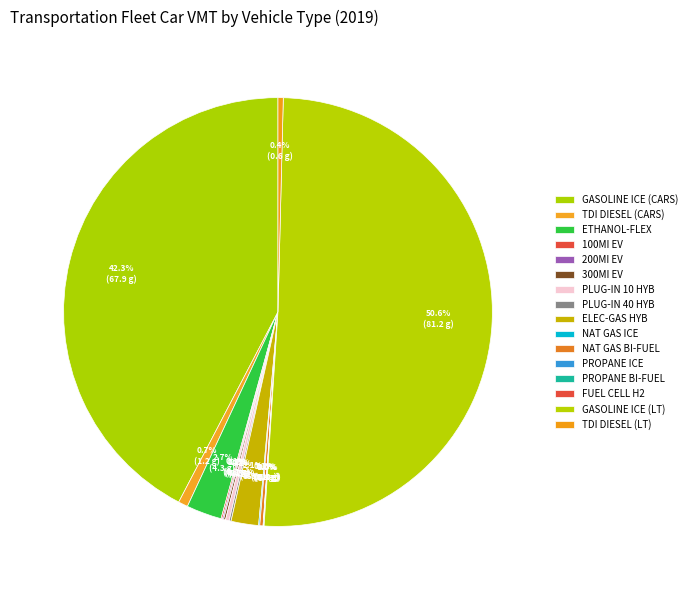

Which category has the biggest portion of the pie?

Gasoline ICE Vehicles (Light Trucks)